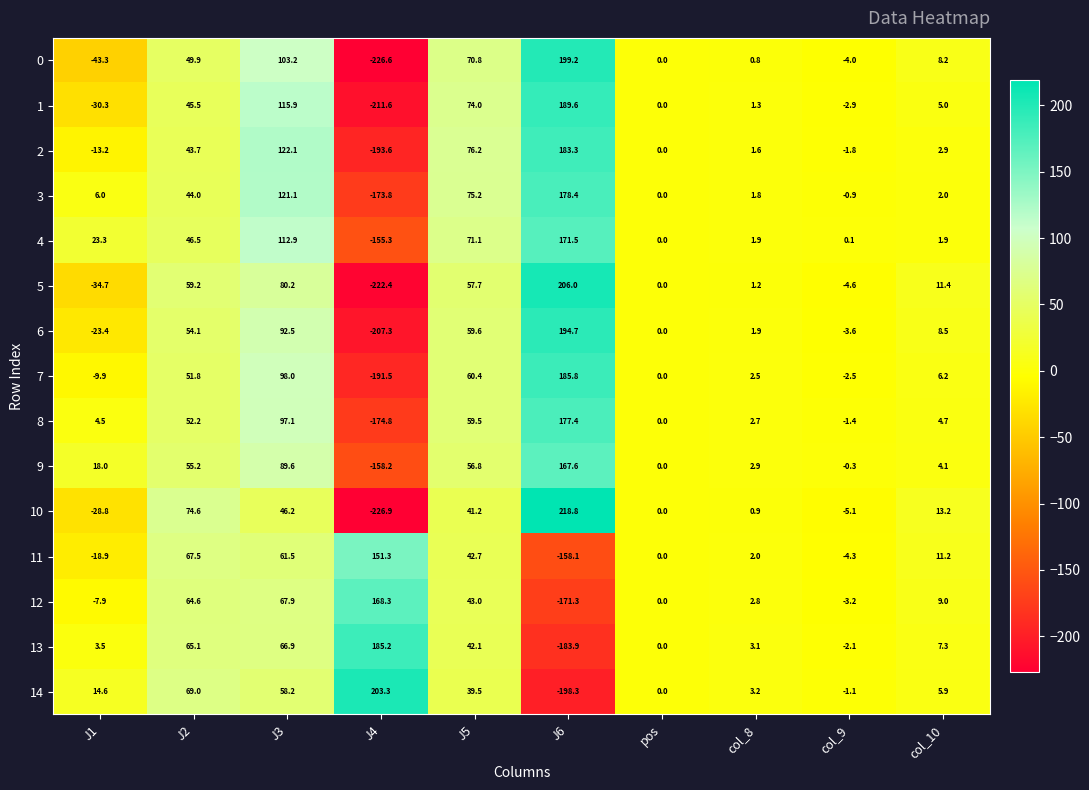

Count the number of categories in the chart.

10